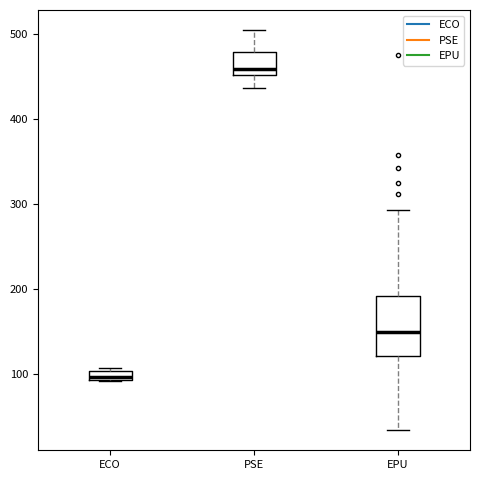

Where does the median line of the box for EPU sit on the y-axis? The values are not printed on the chart, so give them approximately, as read against the axis.

150